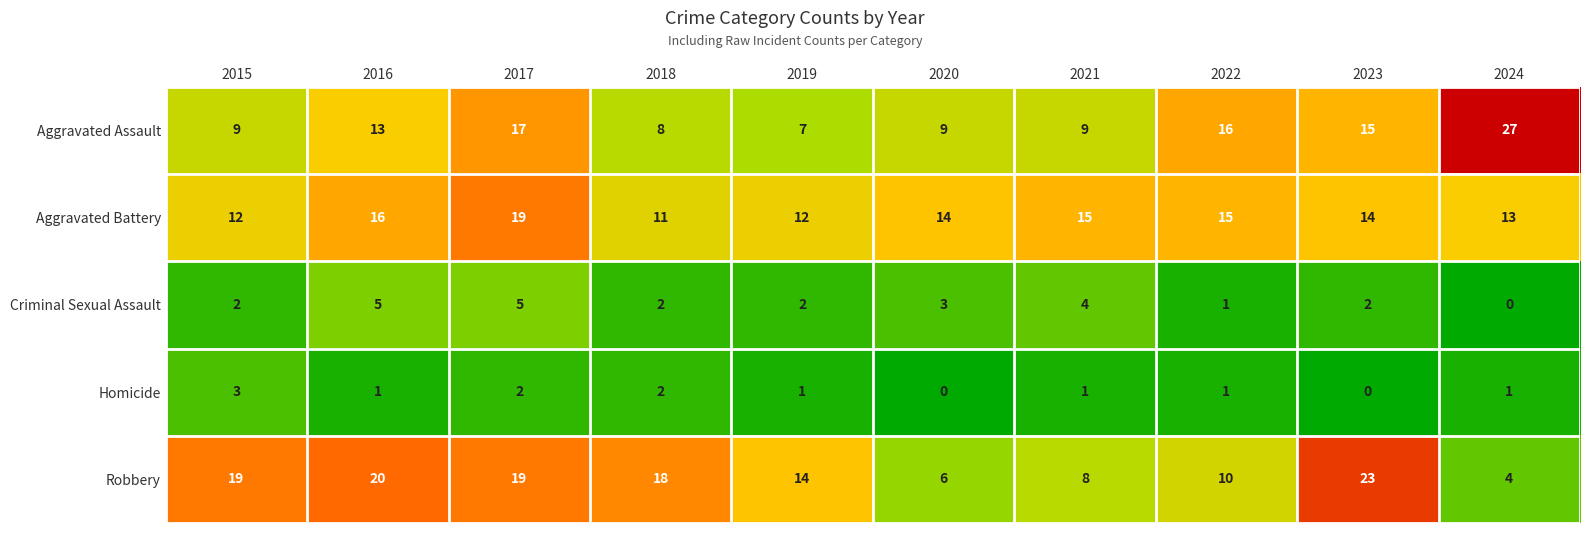

Which series has the largest range (max minus min)?

Aggravated Assault